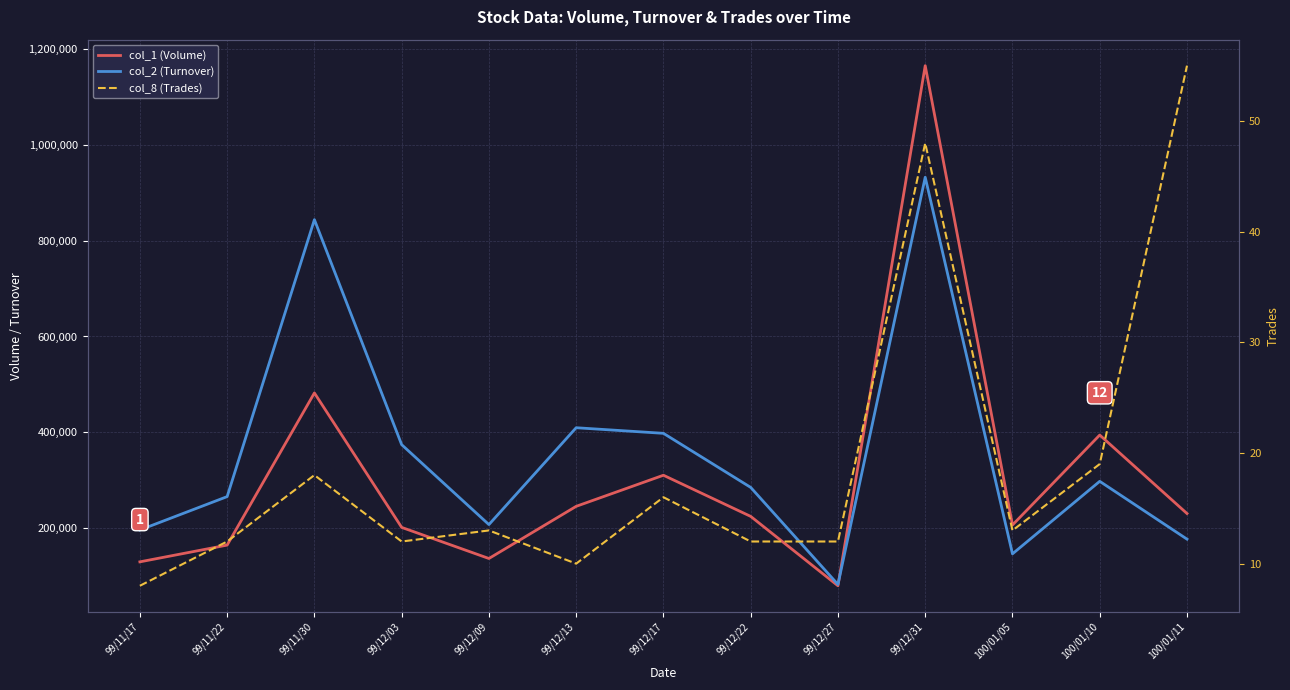

How many lines are shown in the chart?

3